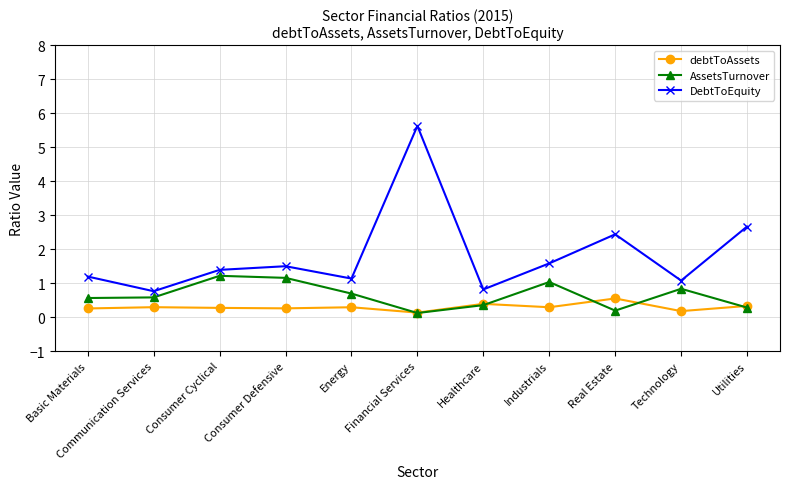

What is the greatest value displayed?

5.6